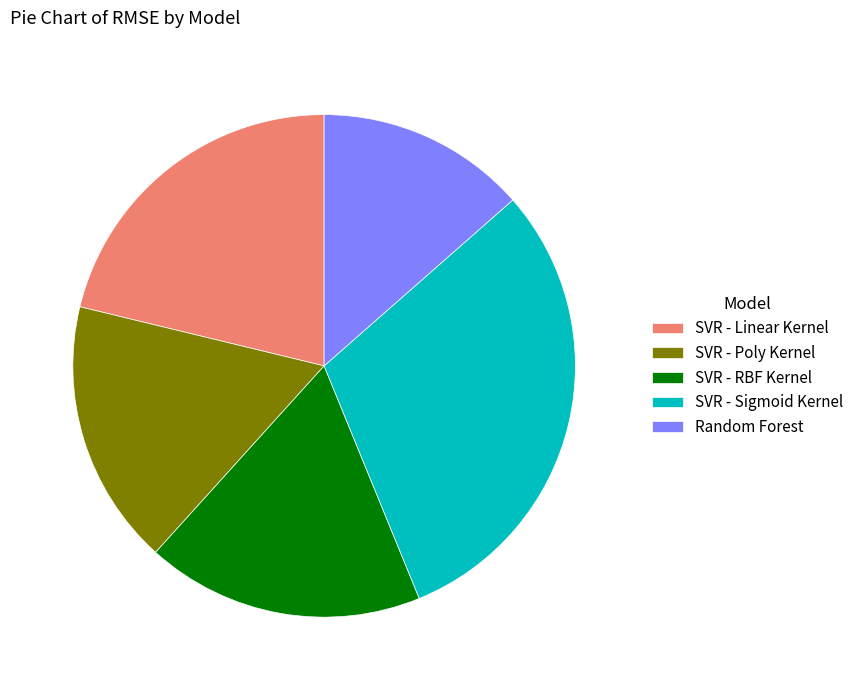

Which category has the biggest portion of the pie?

SVR - Sigmoid Kernel